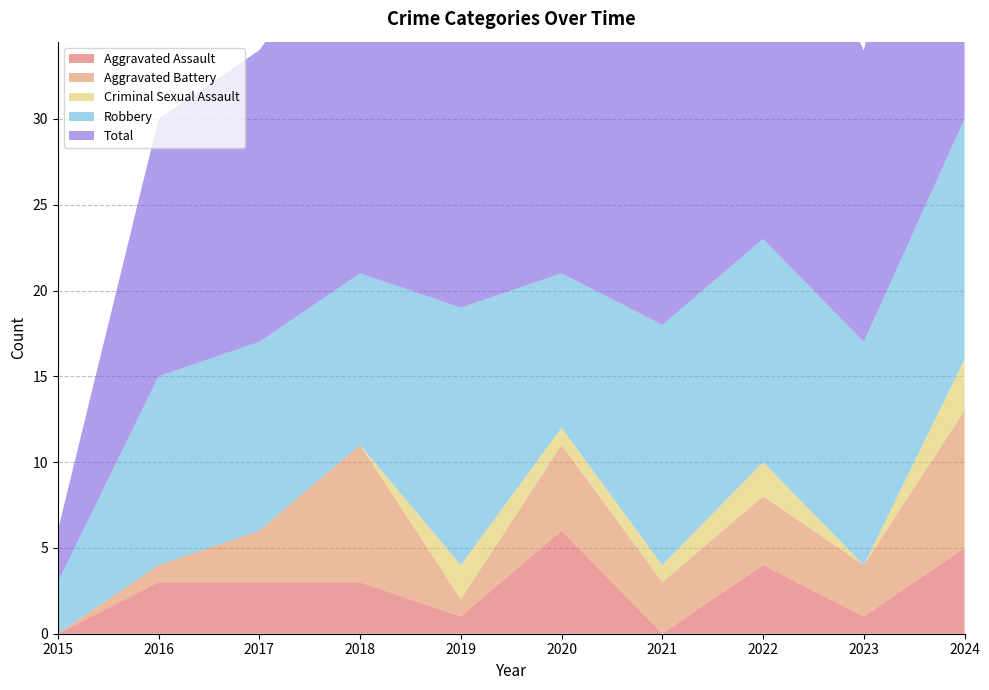

Reading left to right, list all the values displayed in this chart.

Aggravated Assault: 0	3	3	3	1	6	0	4	1	5
Aggravated Battery: 0	1	3	8	1	5	3	4	3	8
Criminal Sexual Assault: 0	0	0	0	2	1	1	2	0	3
Robbery: 3	11	11	10	15	9	14	13	13	14
Total: 3	15	17	21	20	21	18	23	17	30